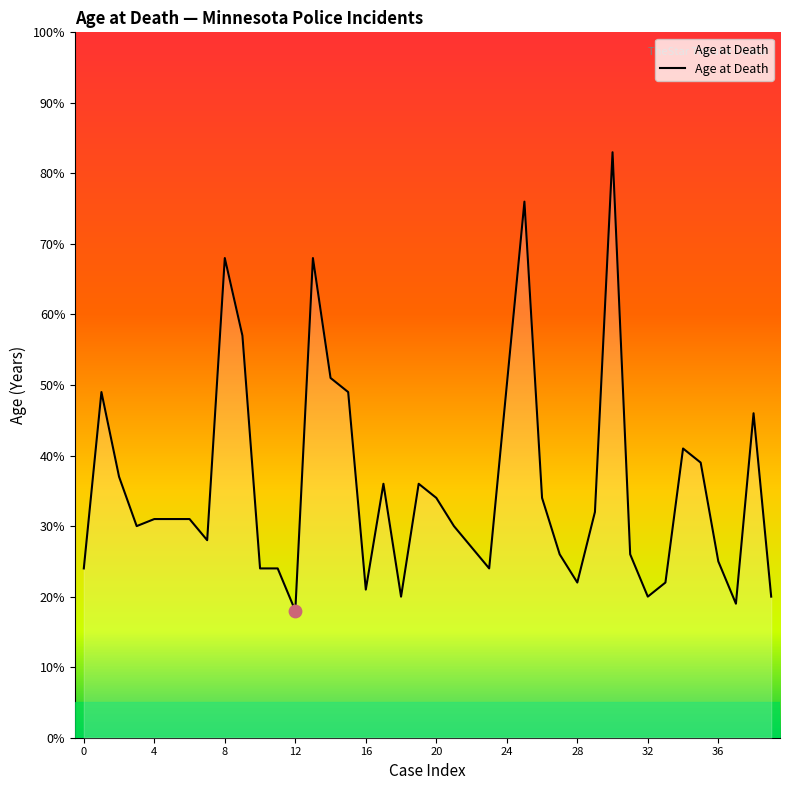

What is the difference between the maximum and minimum values?

65